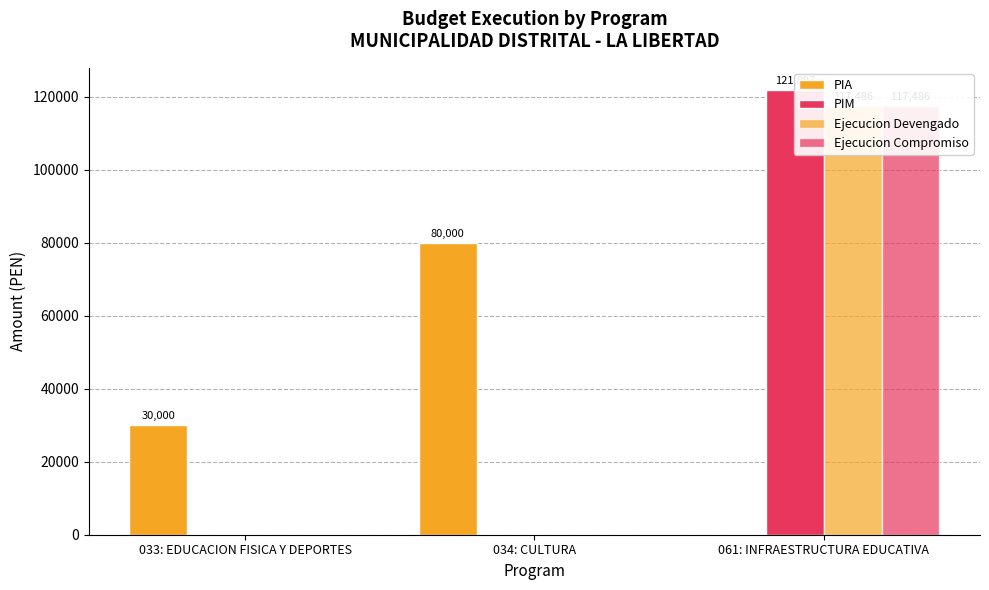

What position from the right is 033: EDUCACION FISICA Y DEPORTES?

3